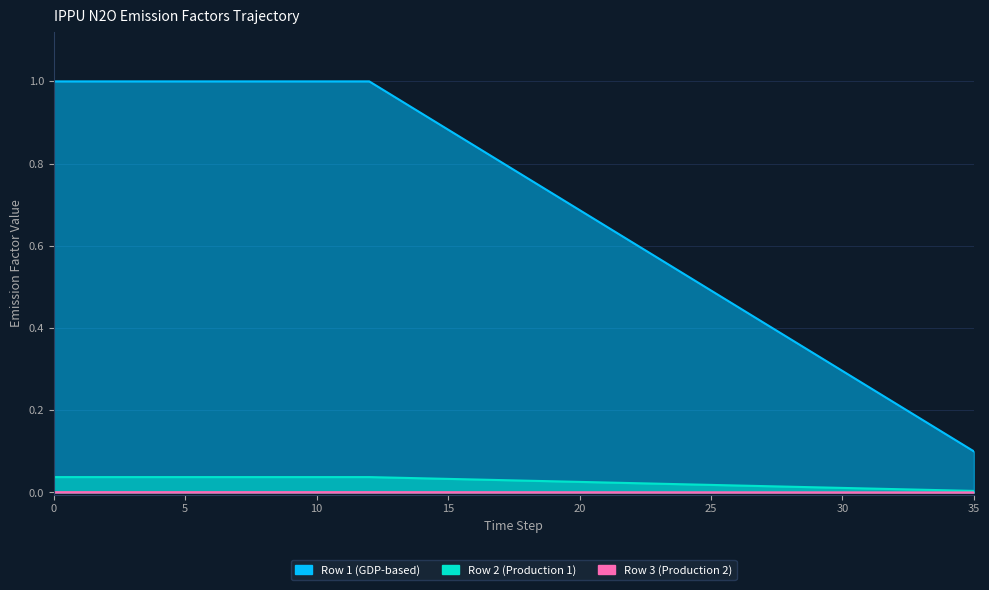

Rank the series by their maximum value, from highest to lowest.

Row 1 (GDP-based), Row 2 (Production 1), Row 3 (Production 2)